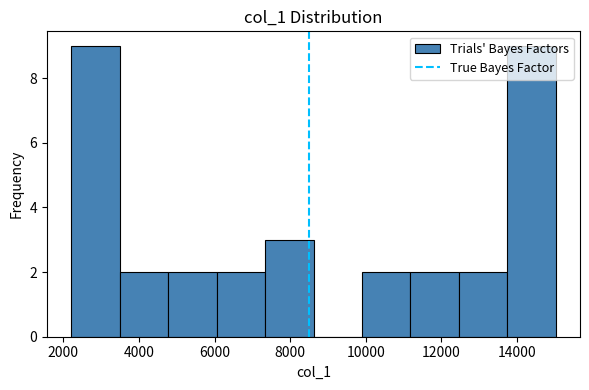

Reading left to right, transcribe this chart: for each bar, give the range it covers on the x-axis and its height. Neither the bar edges nor the heights are printed on the chart, so give them approximately, as read against the axes.

2200 to 3400: 9
3400 to 4800: 2
4800 to 6000: 2
6000 to 7400: 2
7400 to 8600: 3
8600 to 10000: 0
10000 to 11200: 2
11200 to 12400: 2
12400 to 13800: 2
13800 to 15000: 9